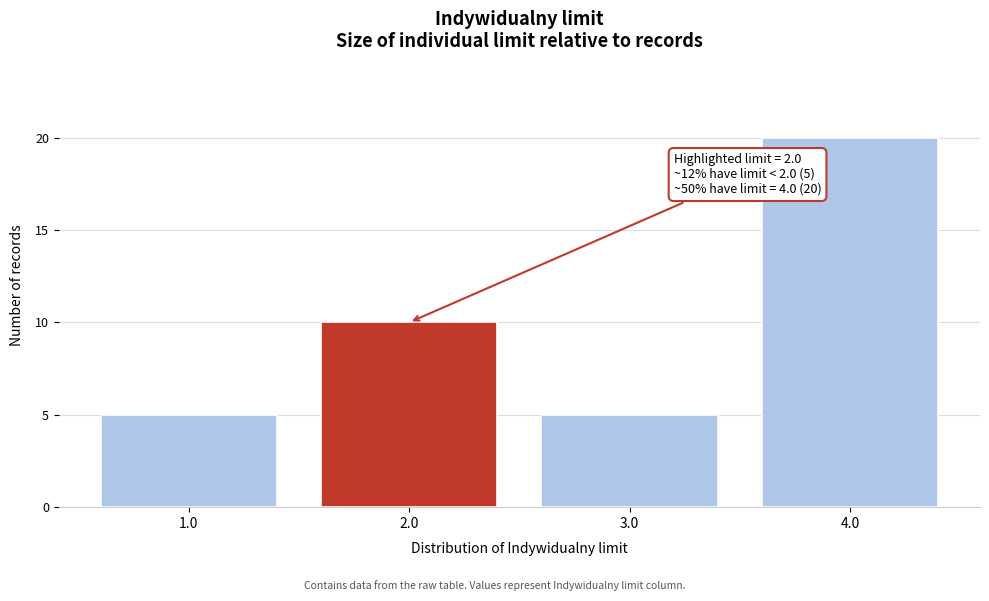

Reading right to left, what are all the values shown in this chart?

20	5	10	5